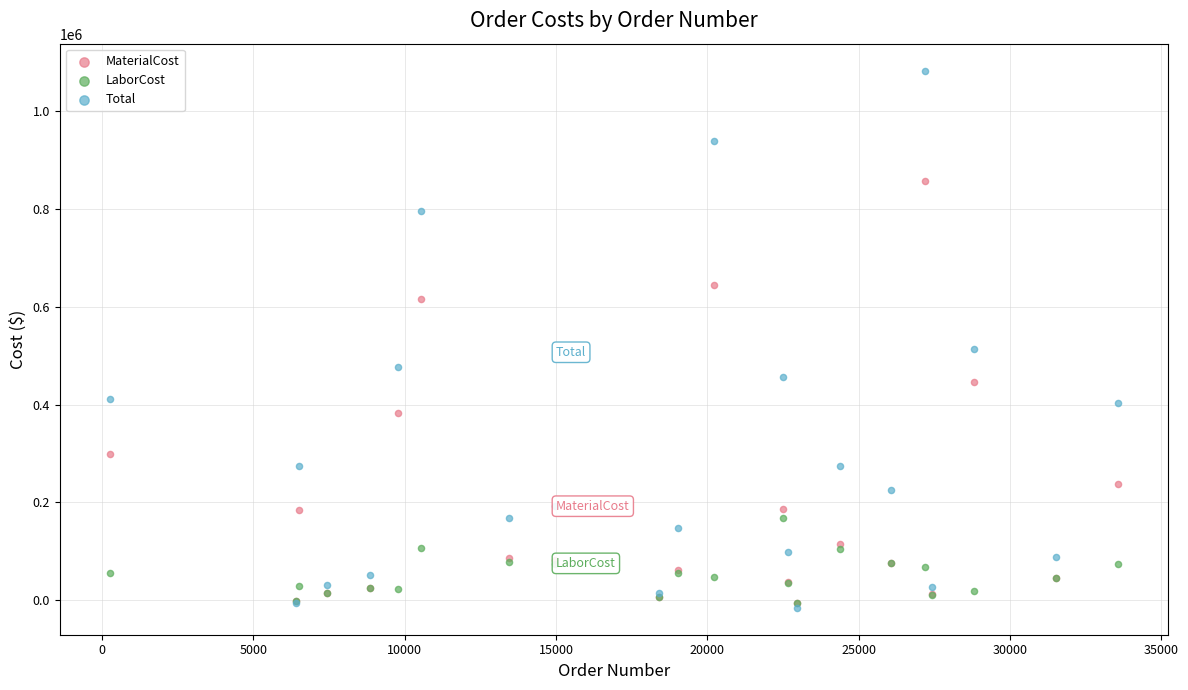

What are all the series names shown in the legend?

MaterialCost, LaborCost, Total